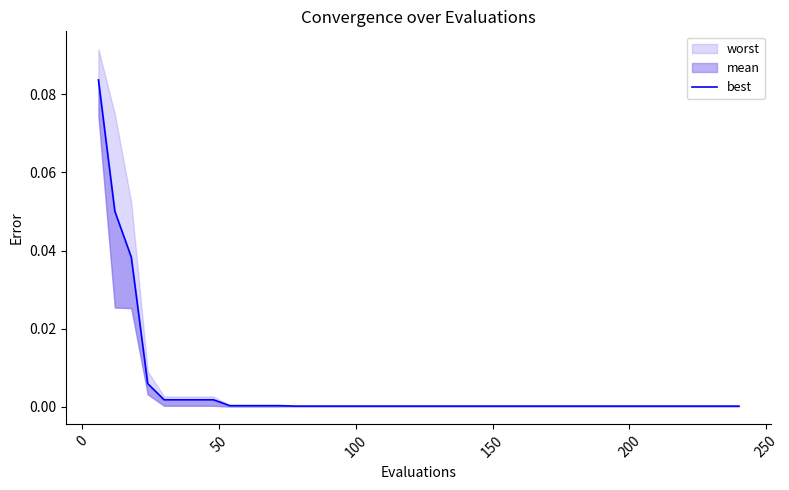

Reading right to left, transcribe all the data shown in this chart.

0.0	0.0	0.0	0.0	0.0	0.0	0.0	0.0	0.0	0.0	0.0	0.0	0.0	0.0	0.0	0.0	0.0	0.0	0.0	0.0	0.0	0.0	0.0	0.0	0.0	0.0	0.0	0.0	0.0	0.0	0.0	0.0	0.0	0.0	0.0	0.0	0.0	0.0	0.1	0.1